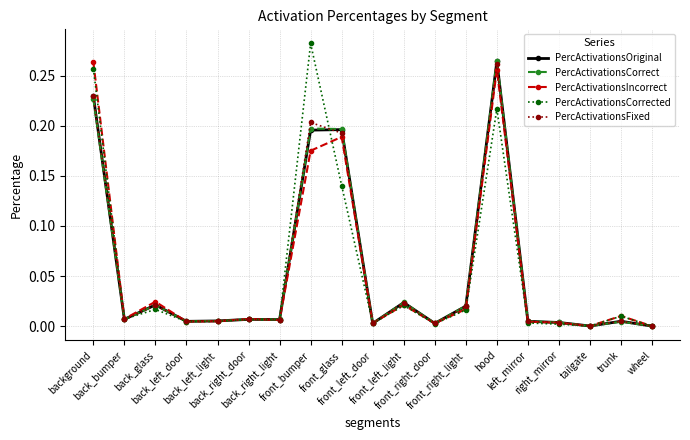

How many lines are shown in the chart?

5